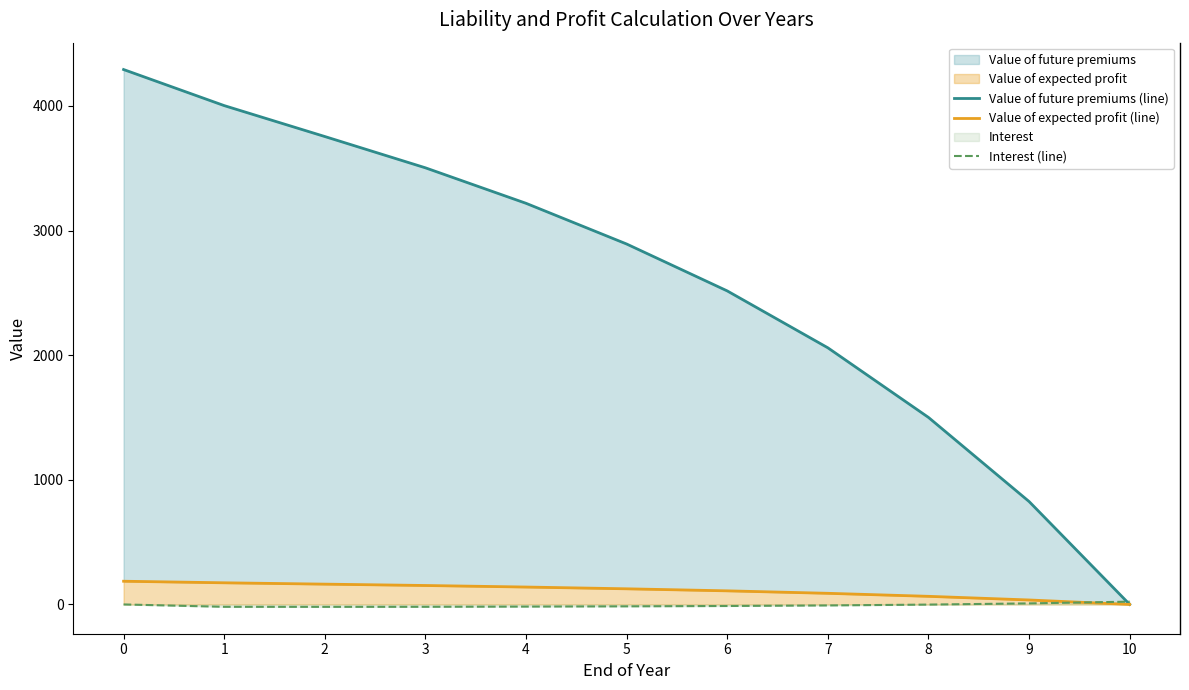

The Value of future premiums (line) series shows 3339.2 at 6. True or false?

False